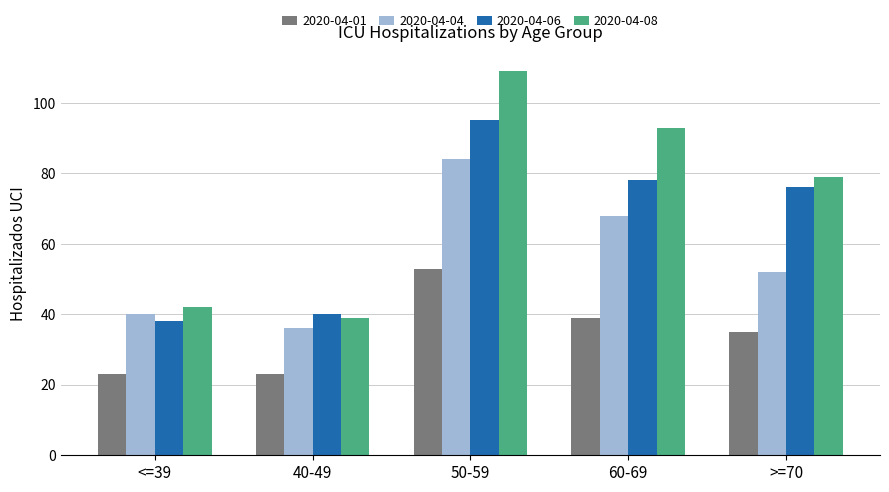

What is the difference between the second highest and minimum values in the 2020-04-01 series?

16